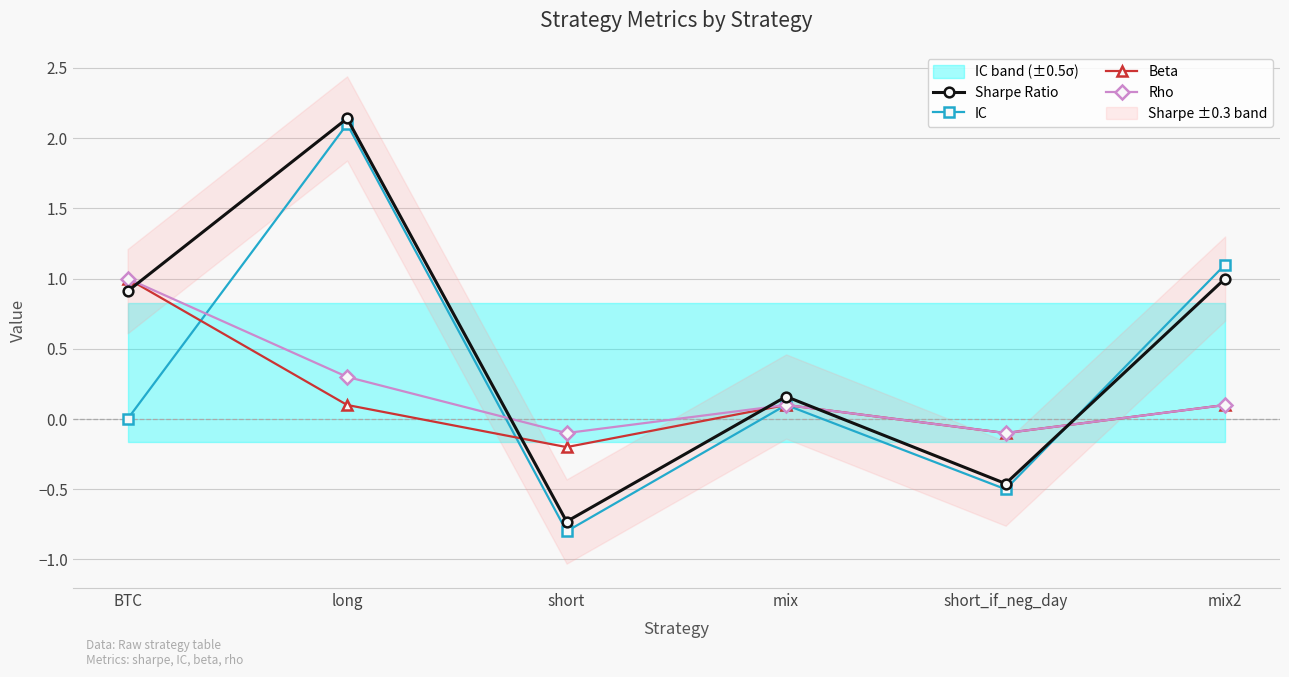

True or false: Beta has a value of 1.0 at BTC.

True